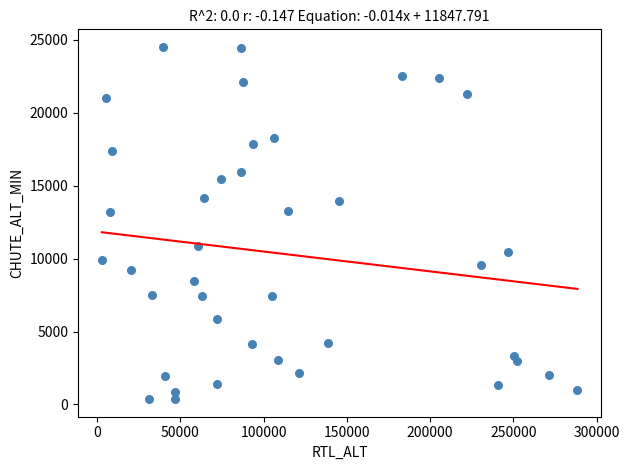

What is the range of Y values (max minus min)?

24149